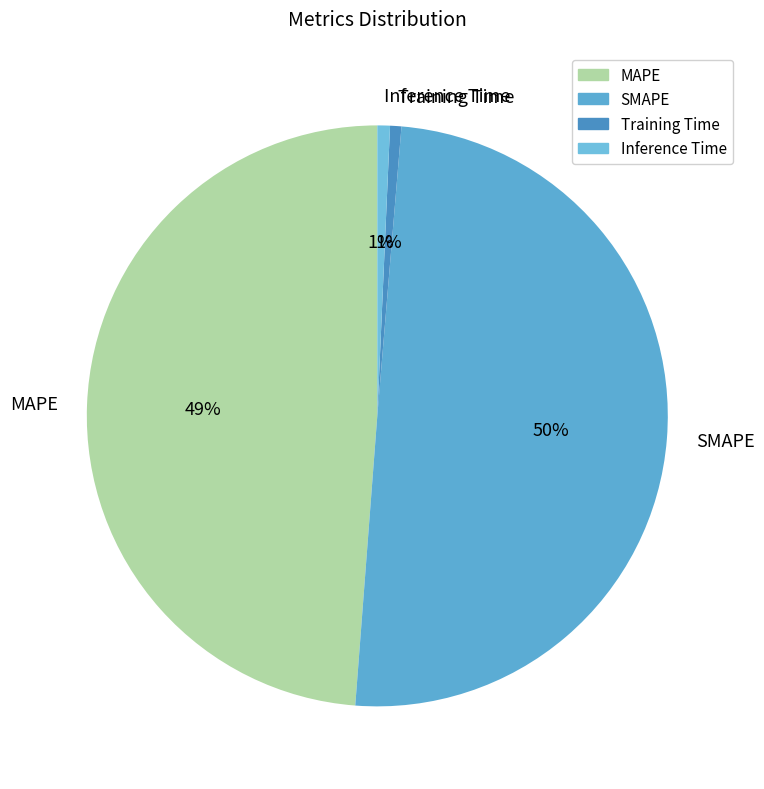

To the nearest percent, what is the difference between the largest and smallest slice percentages?

49%